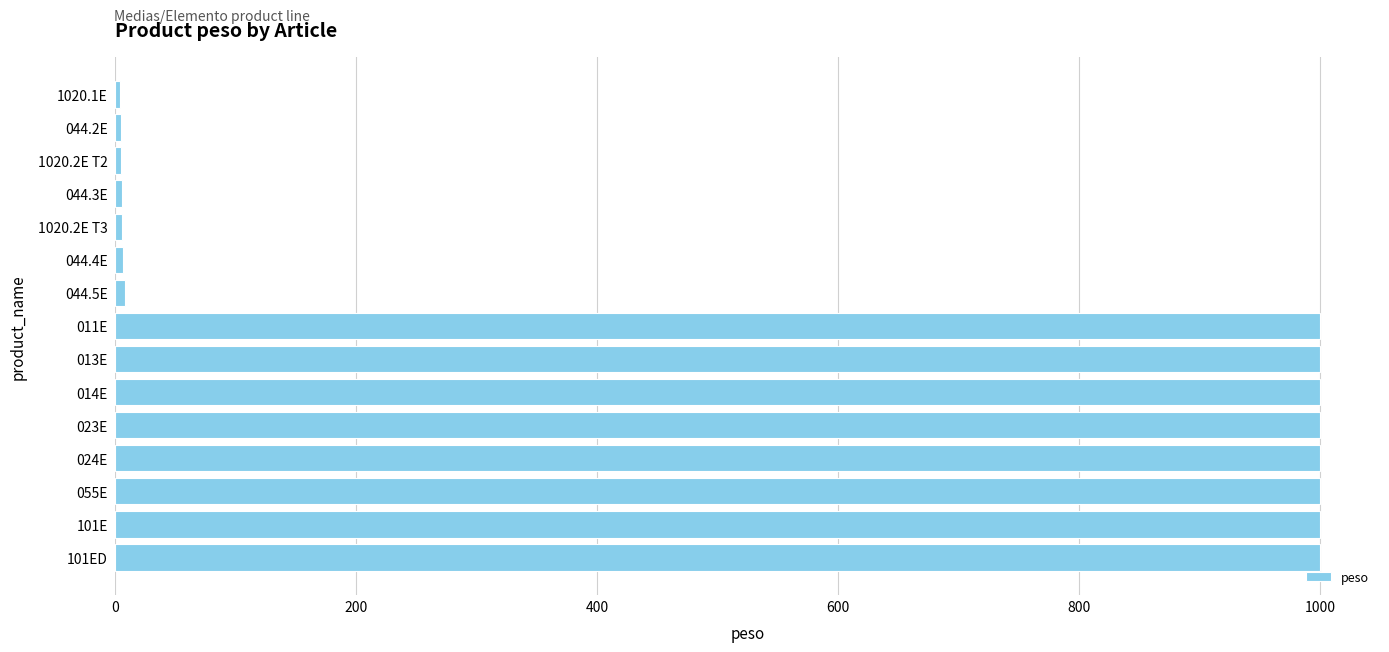

The chart shows a value of 628 at 024E. True or false?

False